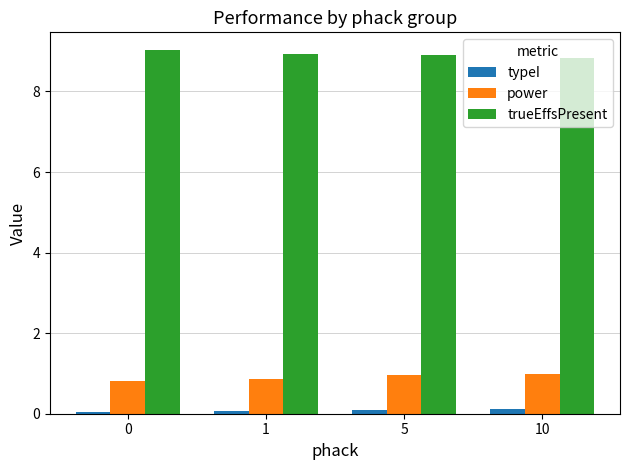

Is the value of typeI at 1 greater than the value of trueEffsPresent at 0?

No